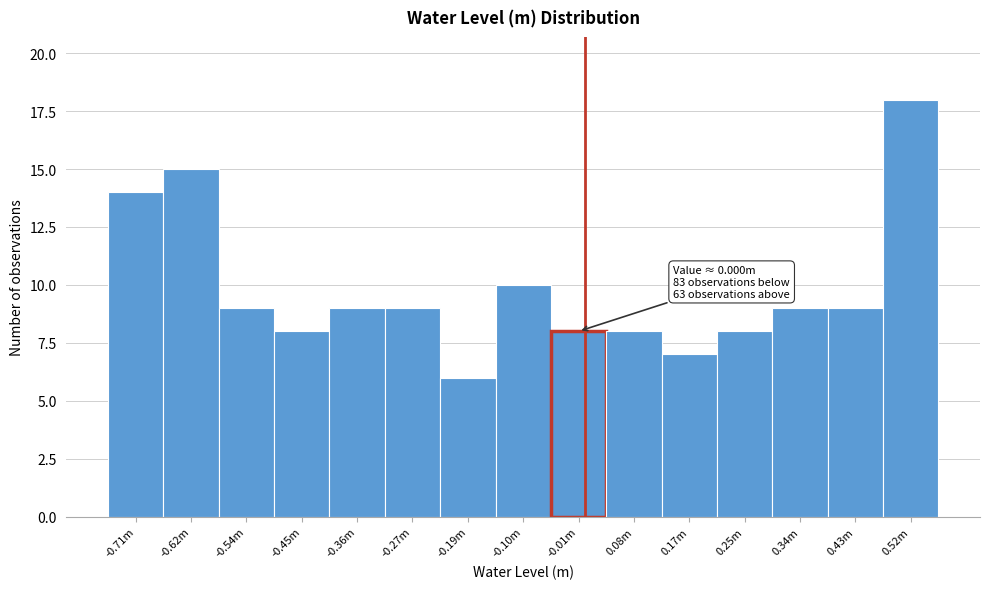

Reading left to right, transcribe all the data shown in this chart.

14	15	9	8	9	9	6	10	8	8	7	8	9	9	18